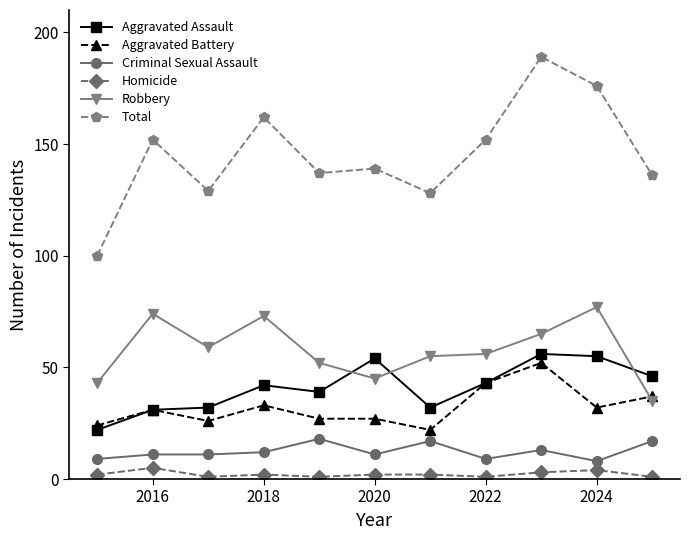

What is the average value of the Aggravated Assault series?

41